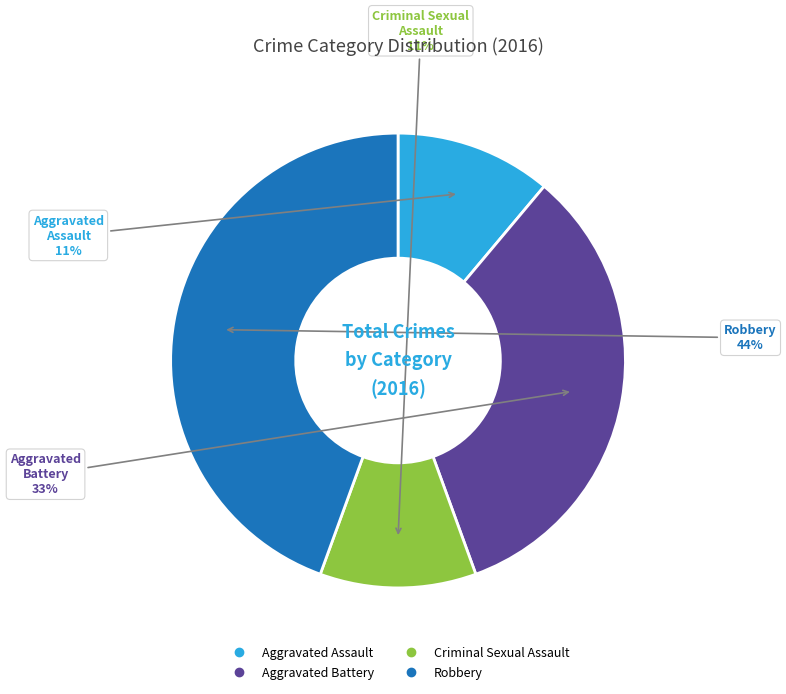

Which slice is the largest?

Robbery